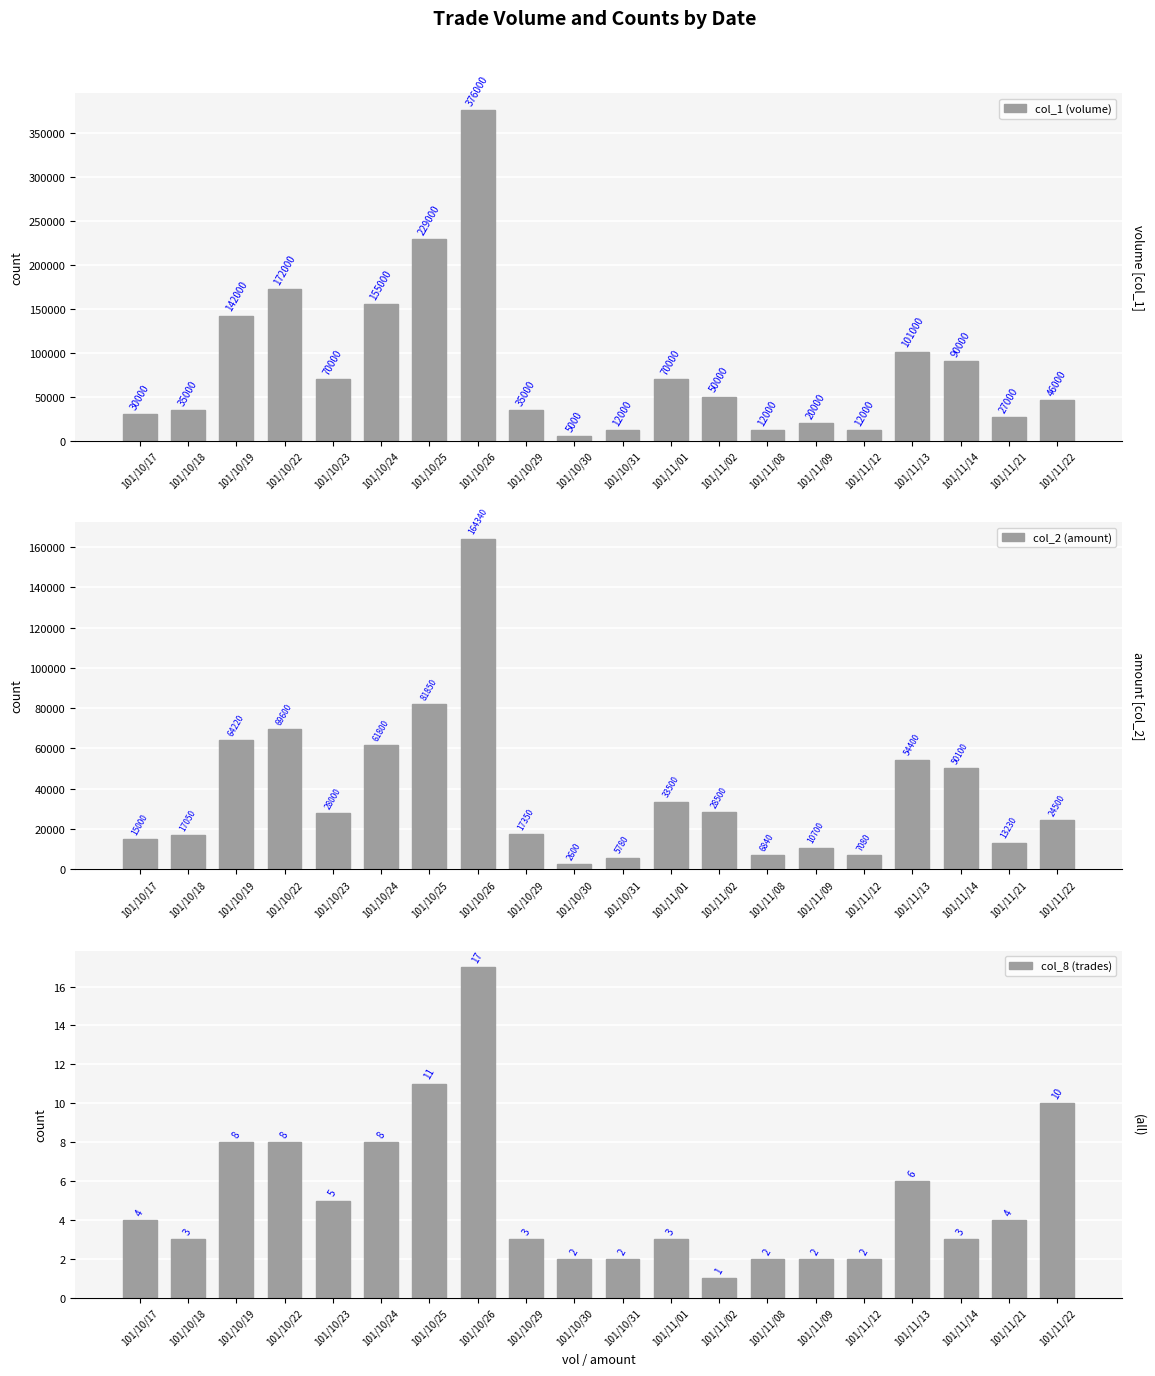

Reading right to left, transcribe all the data shown in this chart.

col_1 (volume): 46000	27000	90000	101000	12000	20000	12000	50000	70000	12000	5000	35000	376000	229000	155000	70000	172000	142000	35000	30000
col_2 (amount): 24500	13230	50100	54400	7080	10700	6840	28500	33500	5780	2600	17350	164340	81850	61800	28000	69600	64220	17050	15000
col_8 (trades): 10	4	3	6	2	2	2	1	3	2	2	3	17	11	8	5	8	8	3	4